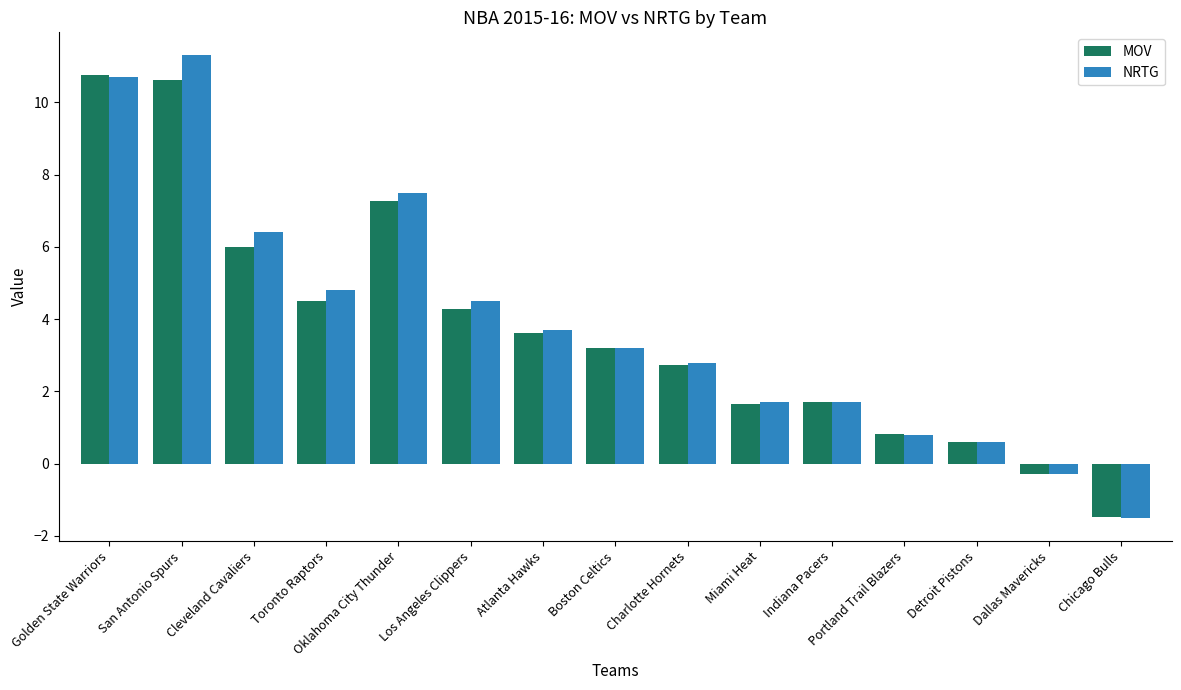

What is the total value across all series at Atlanta Hawks?

7.3